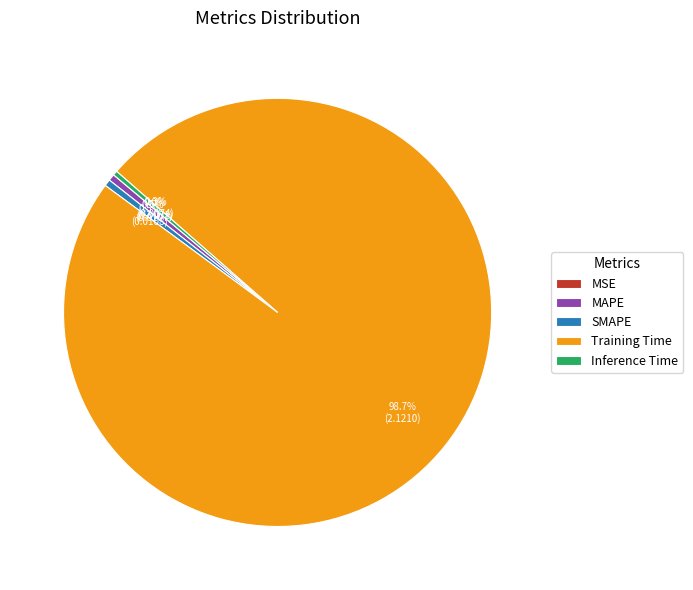

Which category has the biggest portion of the pie?

Training Time